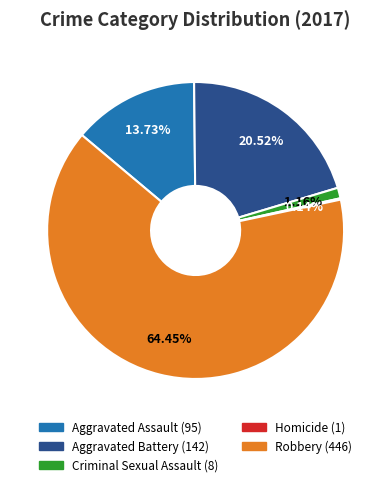

What percentage is NOT represented by Aggravated Battery?

79.5%